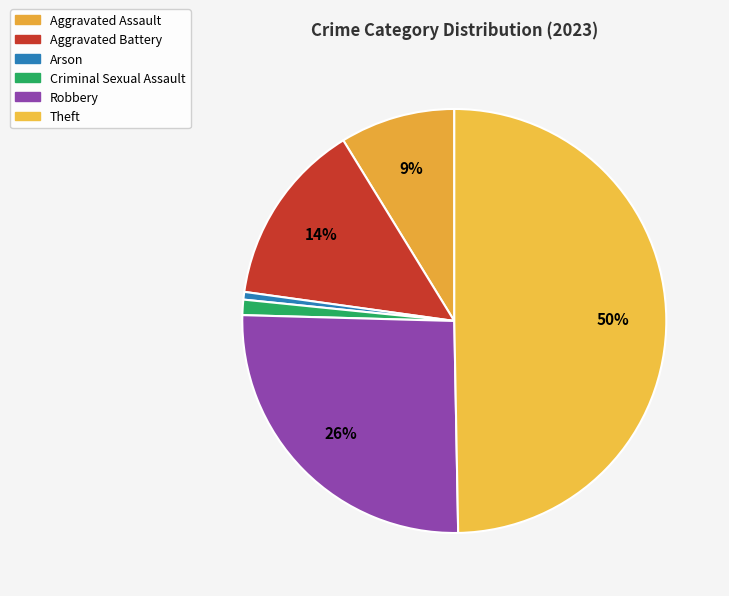

How many slices are in this pie chart?

6